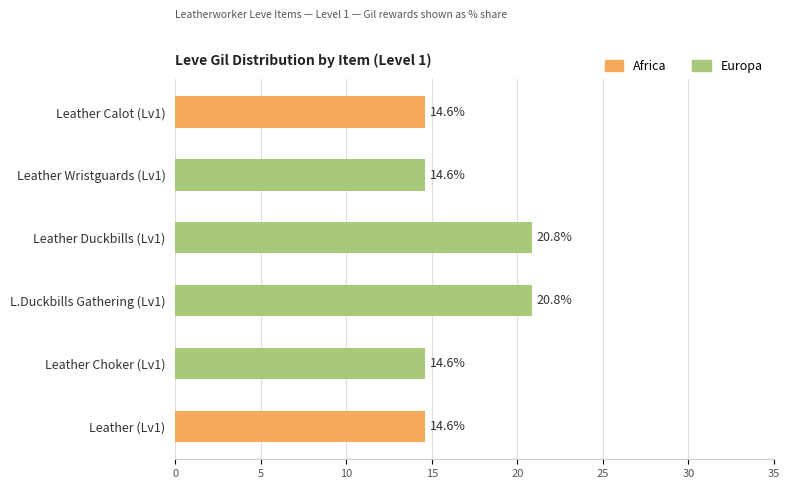

How many groups of bars are there?

6